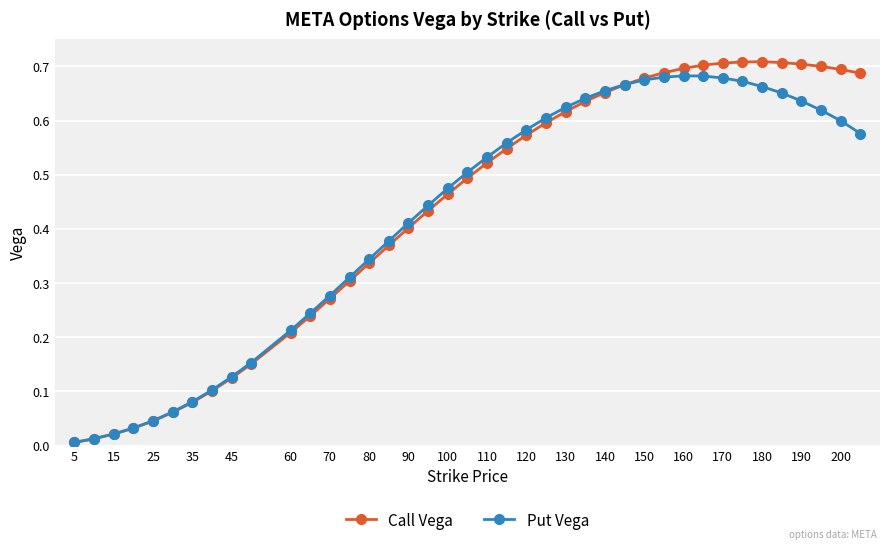

Which series has the widest spread of values?

Call Vega